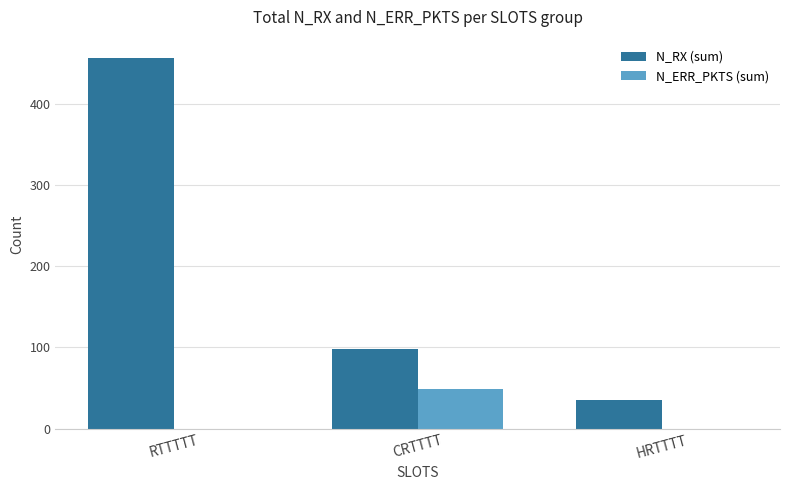

What is the sum of all N_ERR_PKTS (sum) values?

49